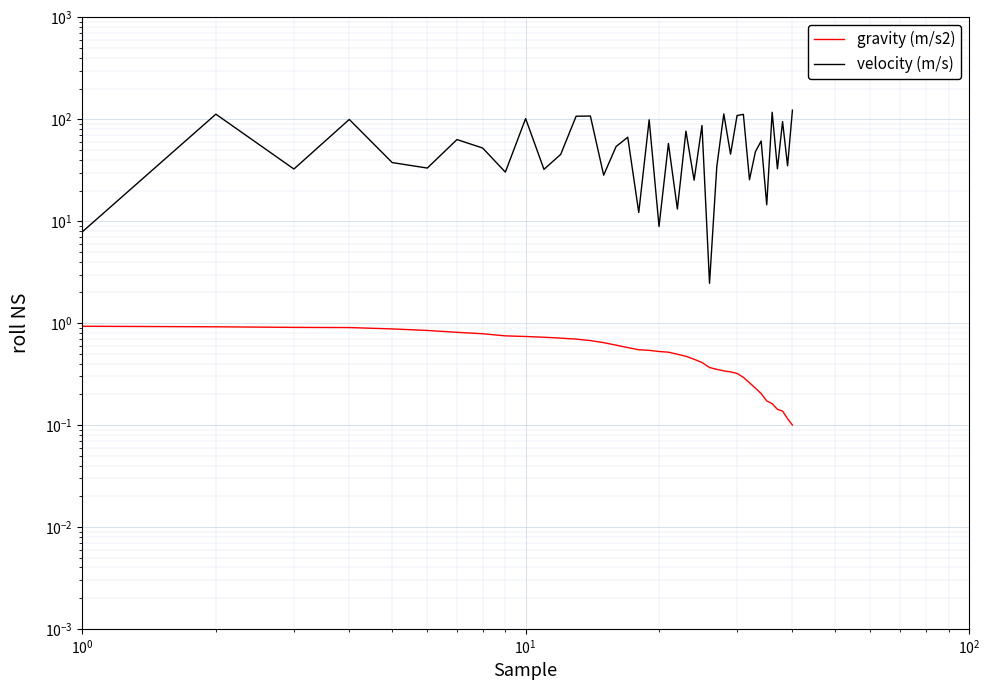

True or false: velocity (m/s) and gravity (m/s2) cross at least once.

False